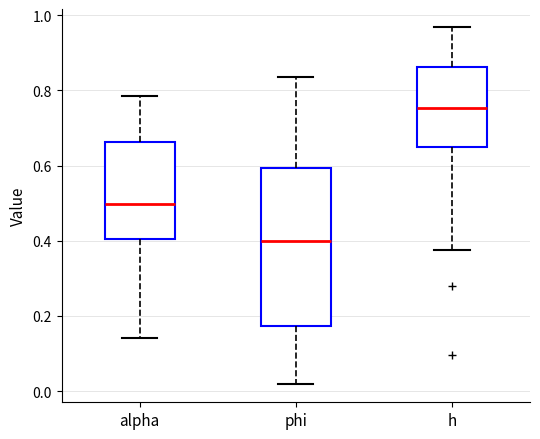

Which box is the tallest, from its lower edge to its upper edge?

phi